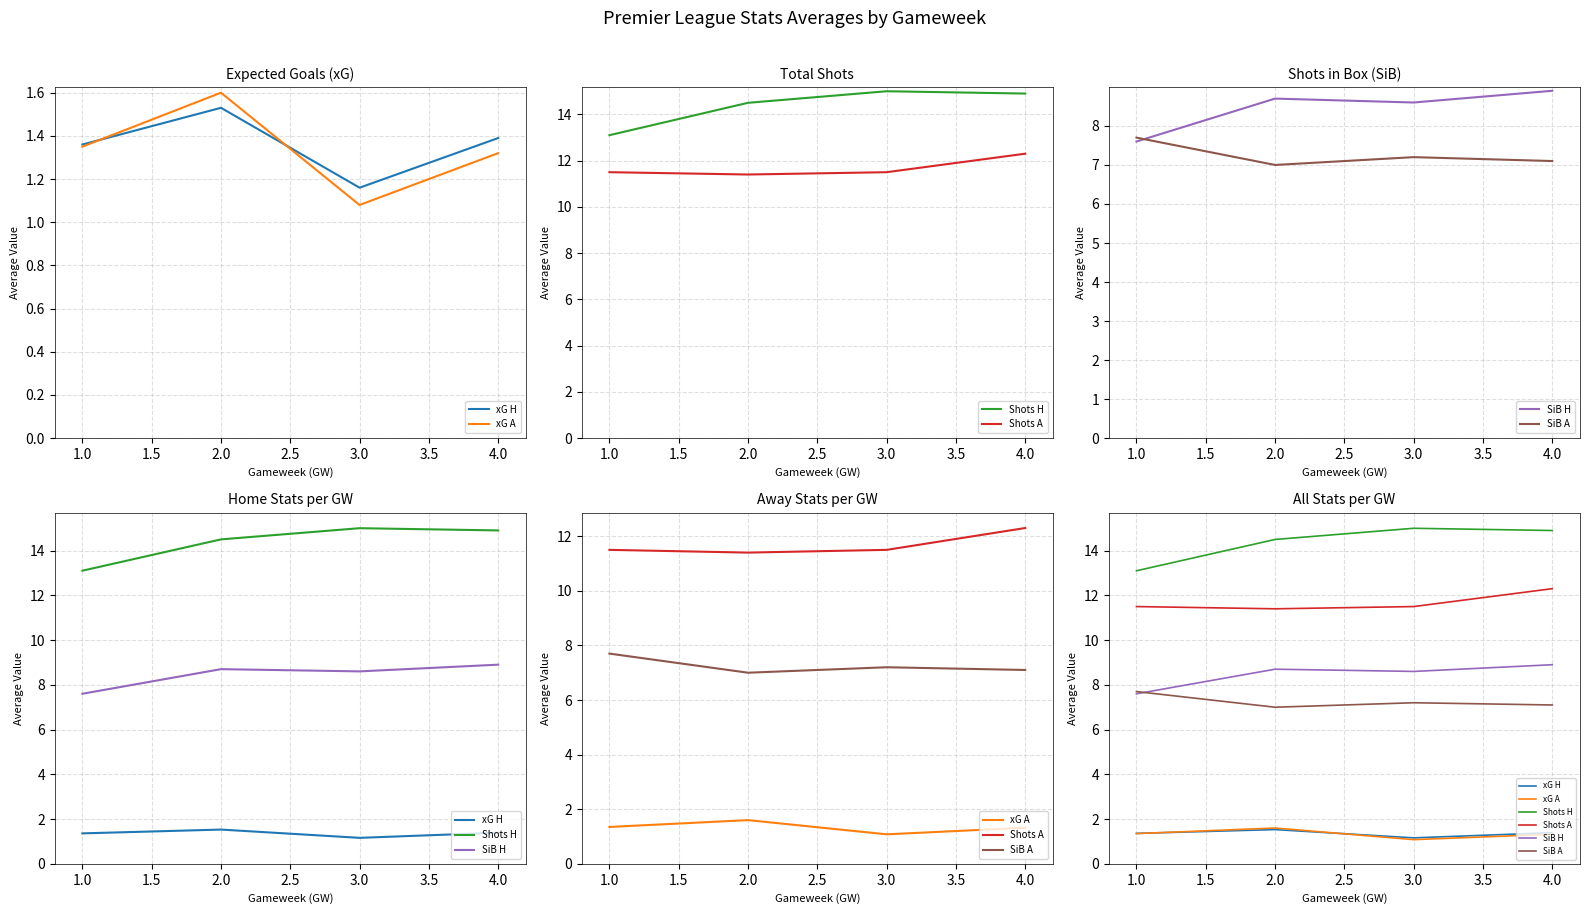

The xG A series shows 0.7 at 4.0. True or false?

False